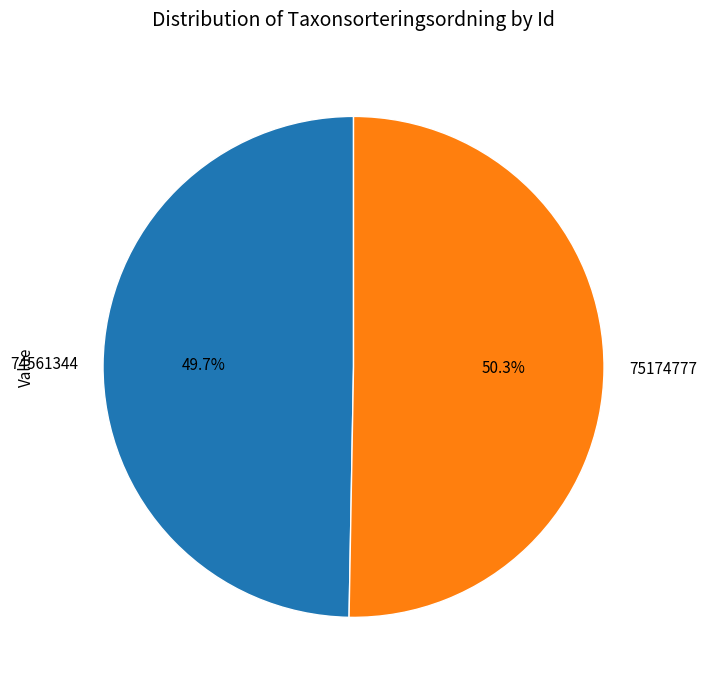

Which slice is the smallest?

74561344